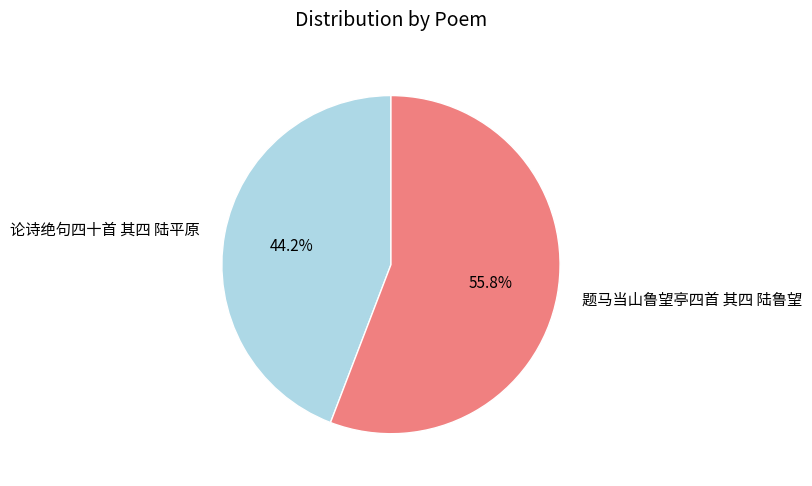

Rank the categories by value from lowest to highest.

论诗绝句四十首 其四 陆平原, 题马当山鲁望亭四首 其四 陆鲁望